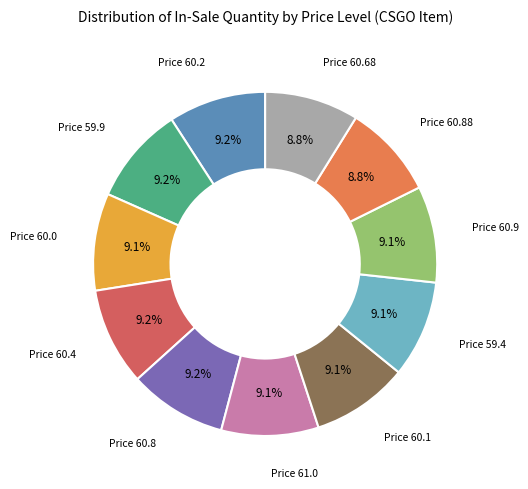

Count the number of slices in the pie.

11